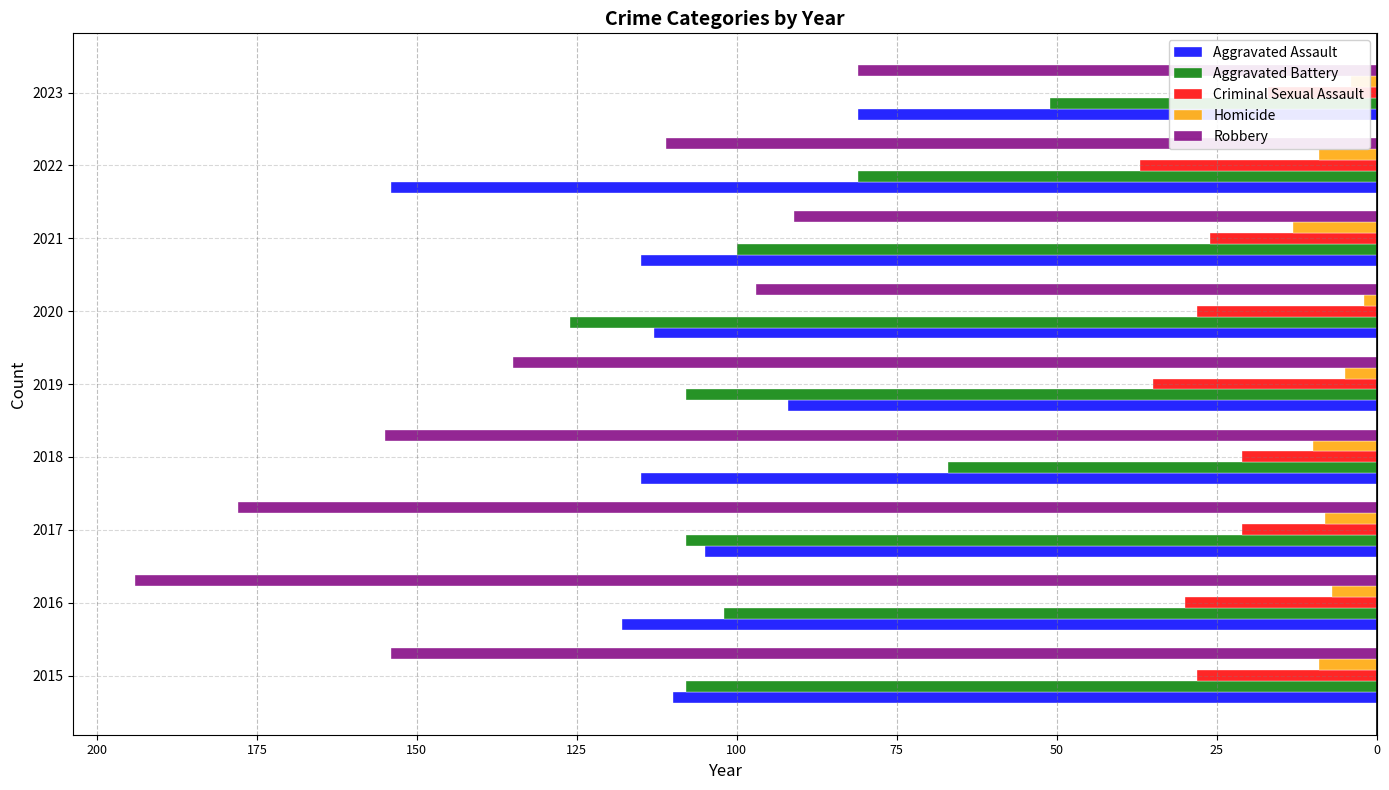

What are all the series names shown in the legend?

Aggravated Assault, Aggravated Battery, Criminal Sexual Assault, Homicide, Robbery